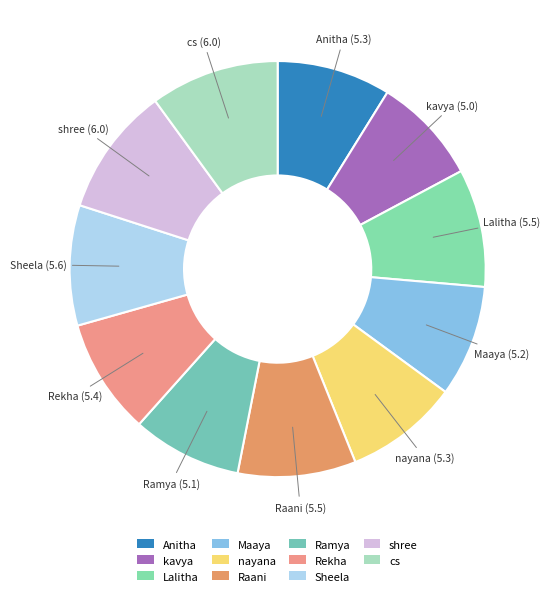

Combined, do Maaya and cs account for over 50%?

No